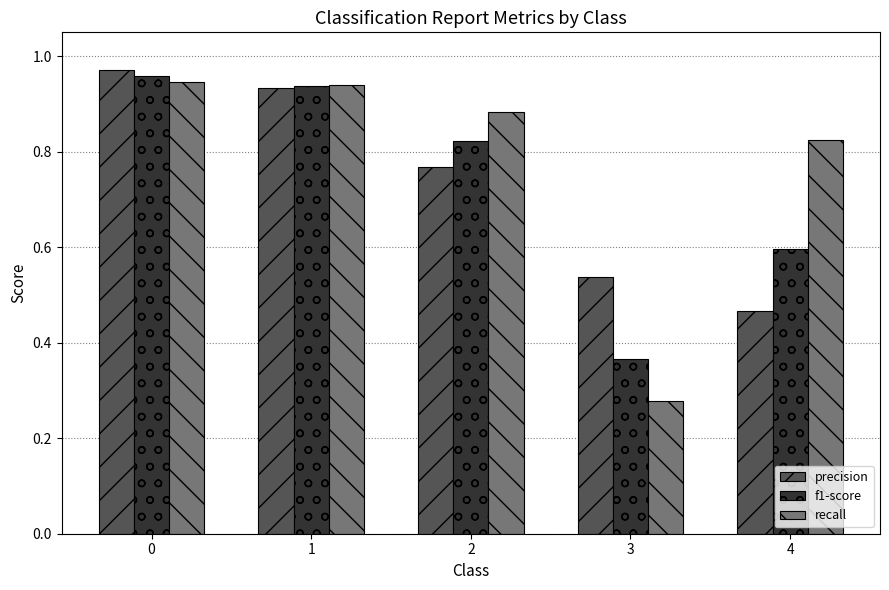

The precision series shows 0.3 at 3. True or false?

False